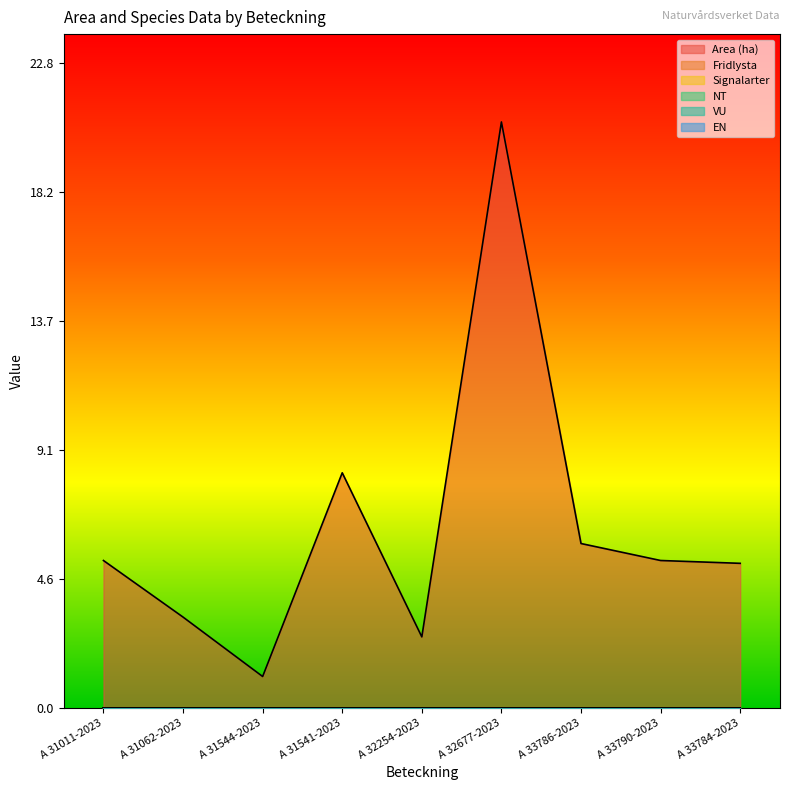

What is the label of the 2nd point from the left?

A 31062-2023